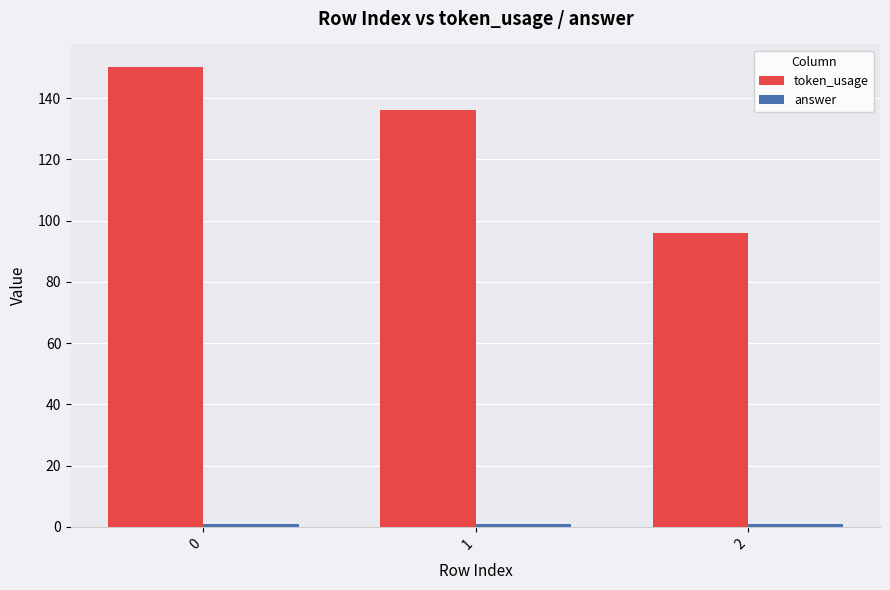

The token_usage series shows 156 at 2. True or false?

False